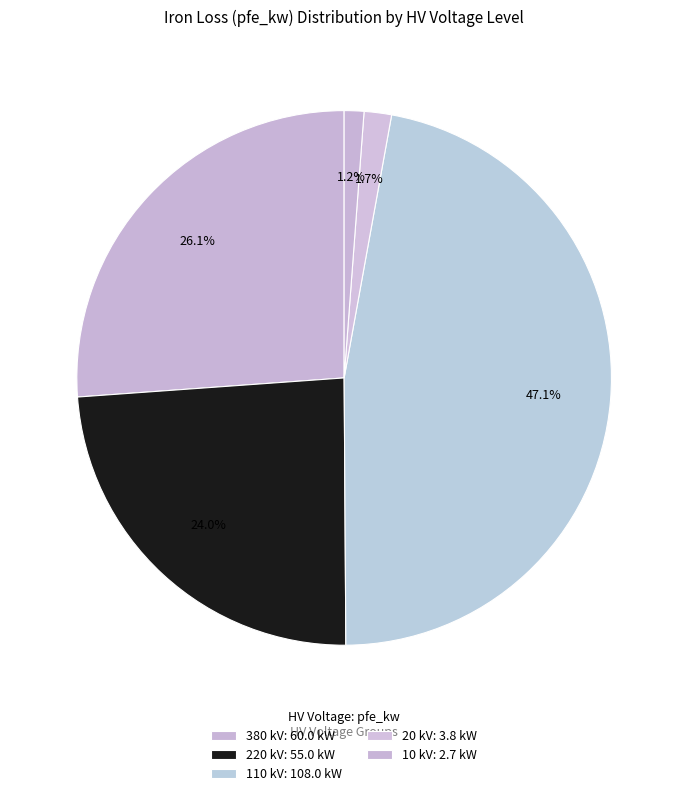

Count the number of slices in the pie.

5